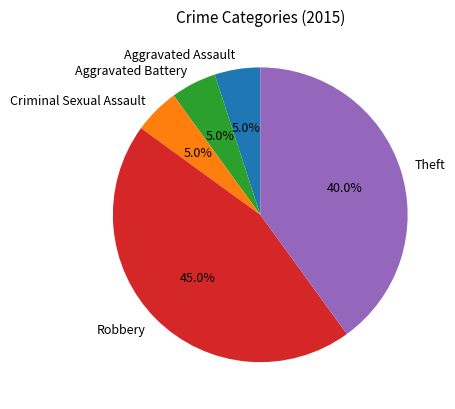

To the nearest percent, what is the combined percentage of Theft and Aggravated Assault?

45%